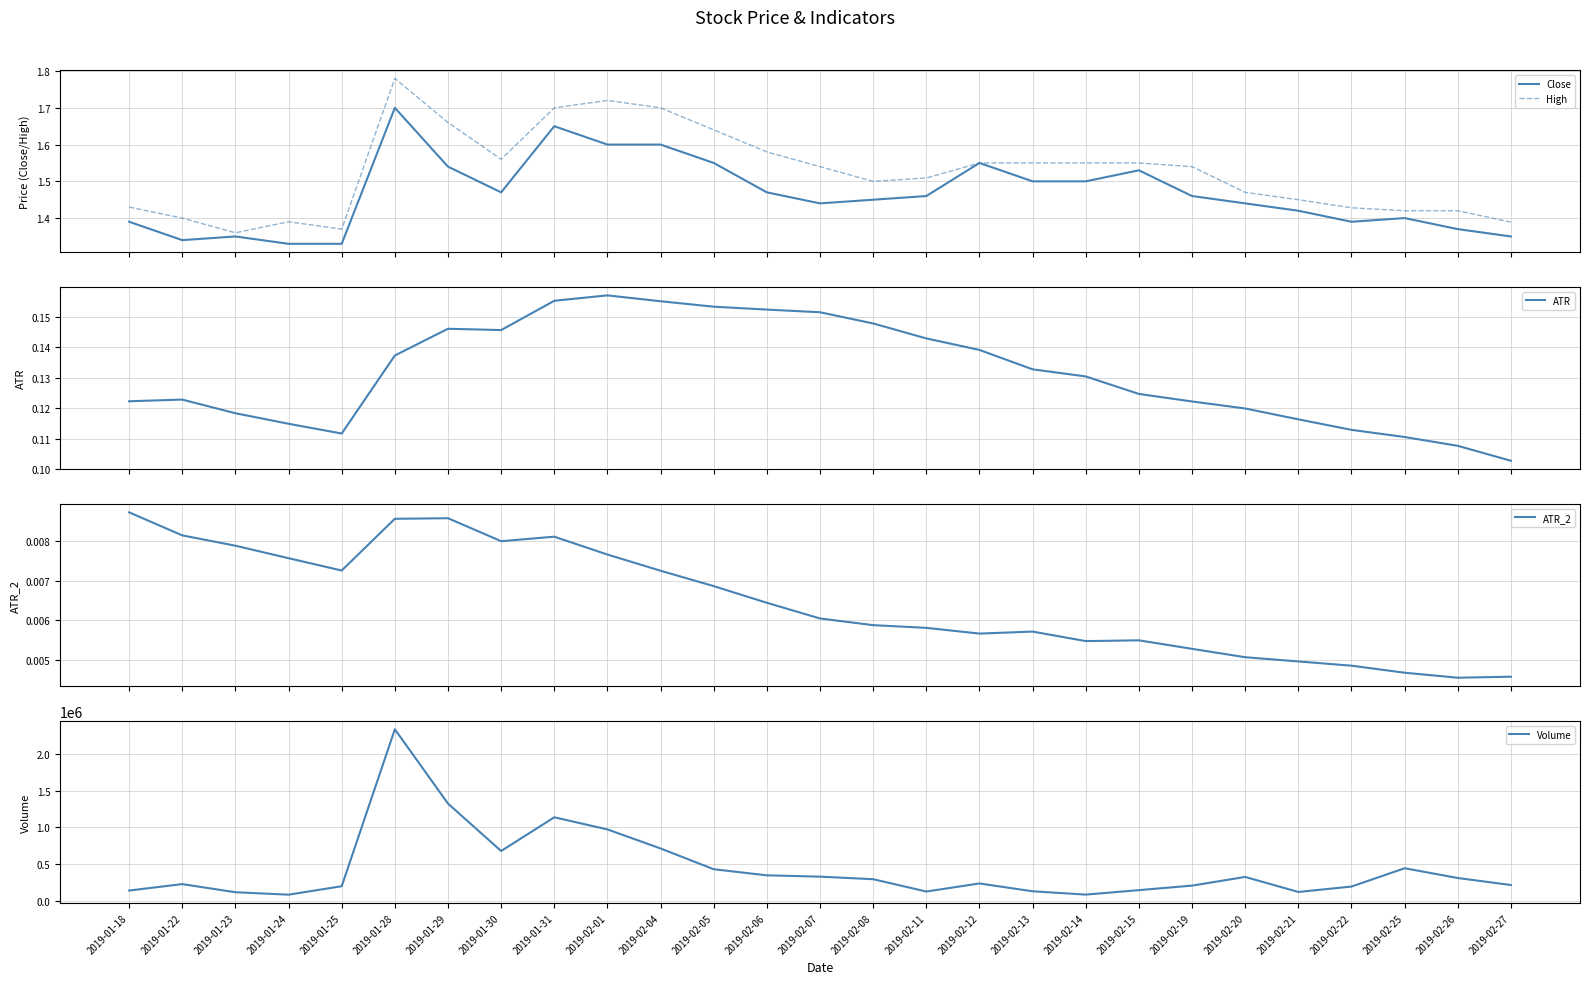

Between 2019-01-28 and 2019-02-19, which series saw the biggest shift?

Volume